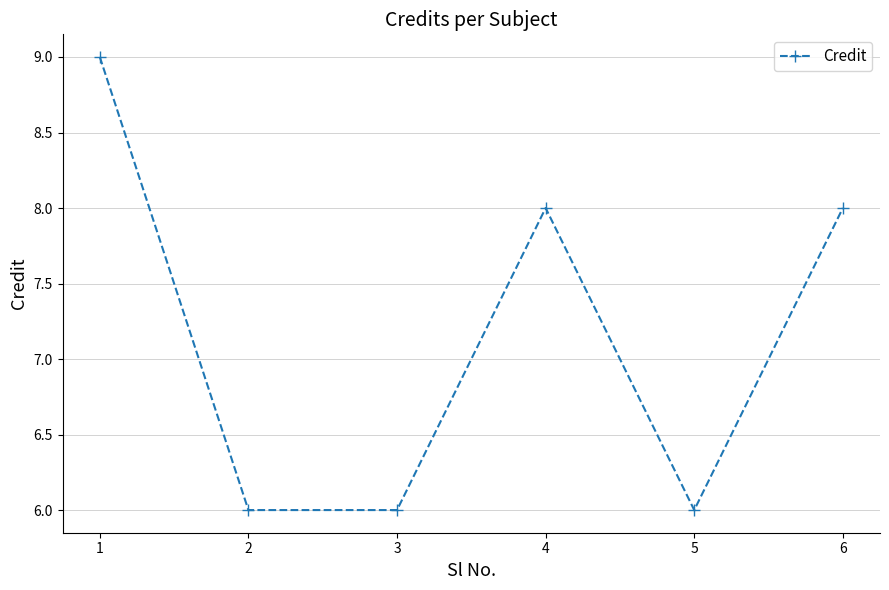

Reading left to right, extract all data points from this chart.

9	6	6	8	6	8